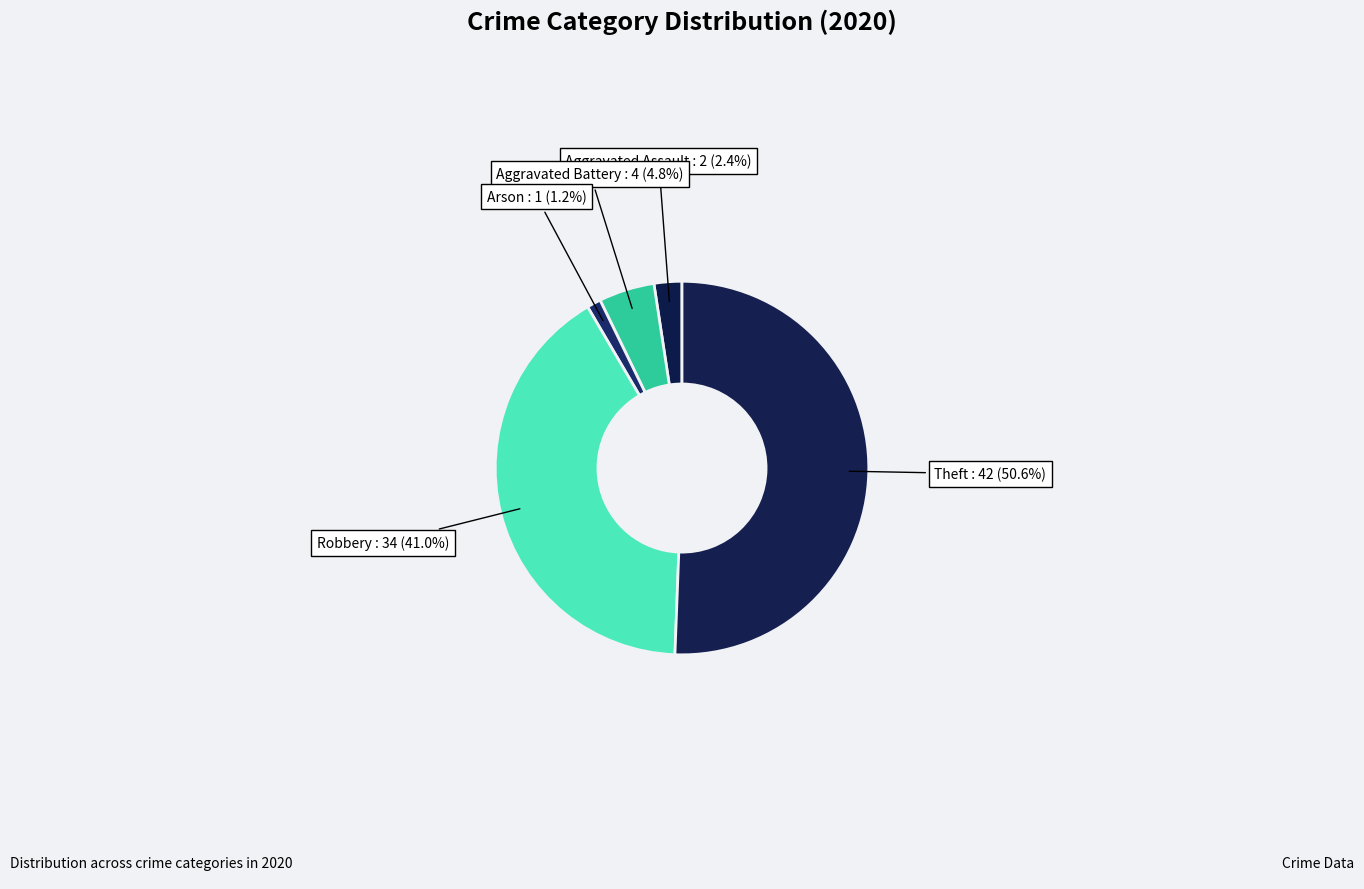

Which slice represents more than half of the pie?

Theft